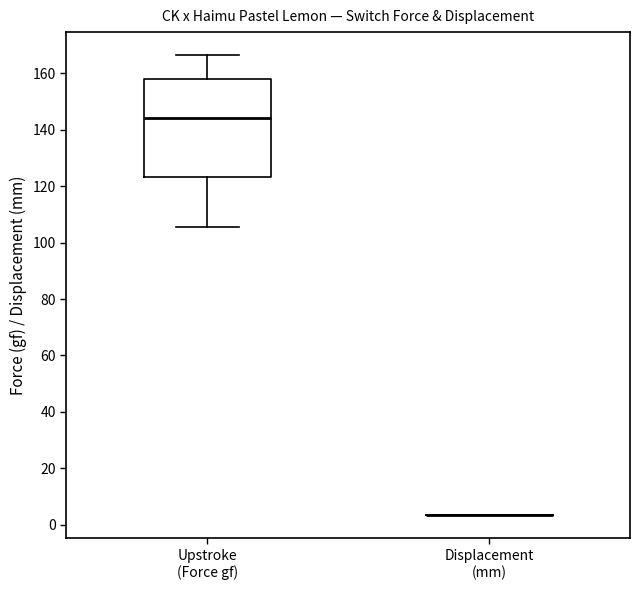

Which box is the tallest, from its lower edge to its upper edge?

Upstroke (Force gf)